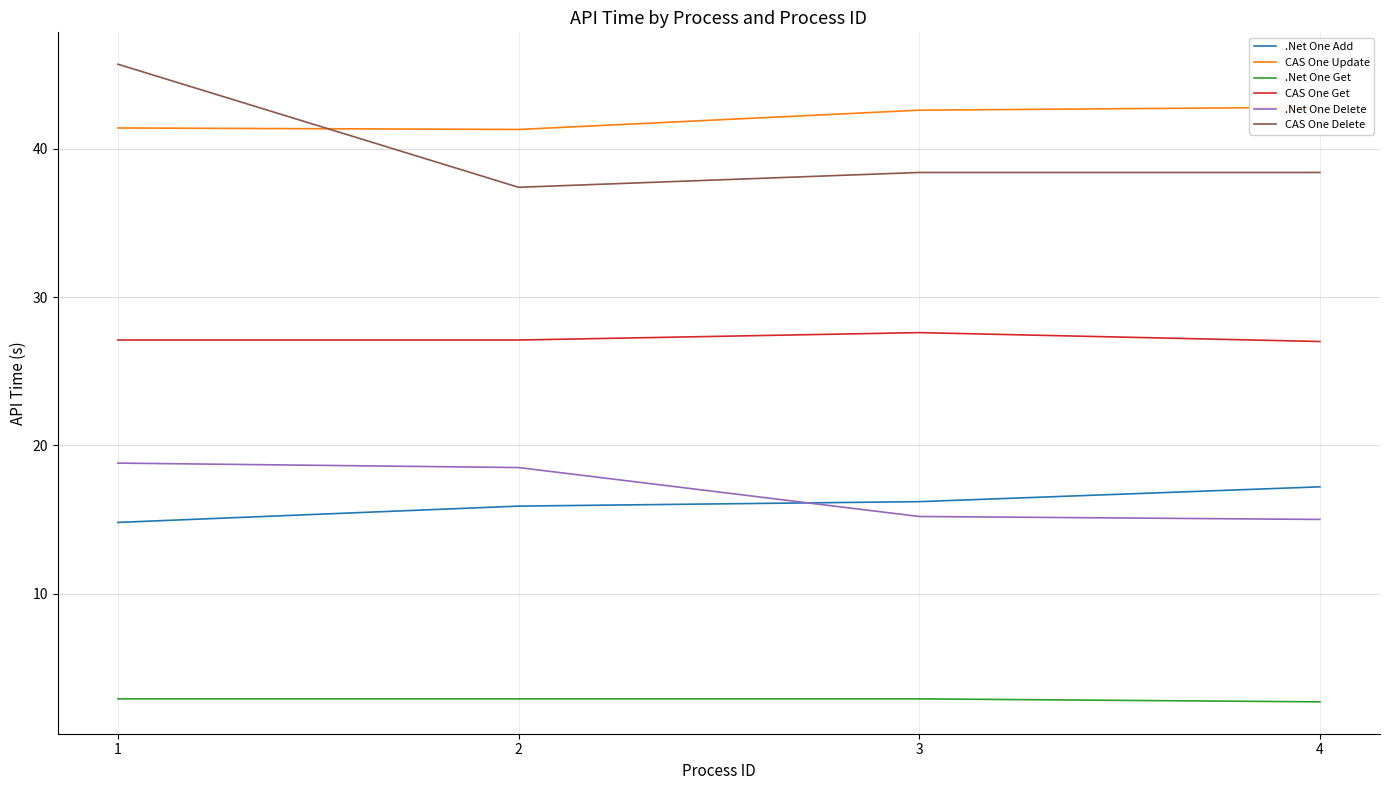

Which series has the widest spread of values?

CAS One Delete